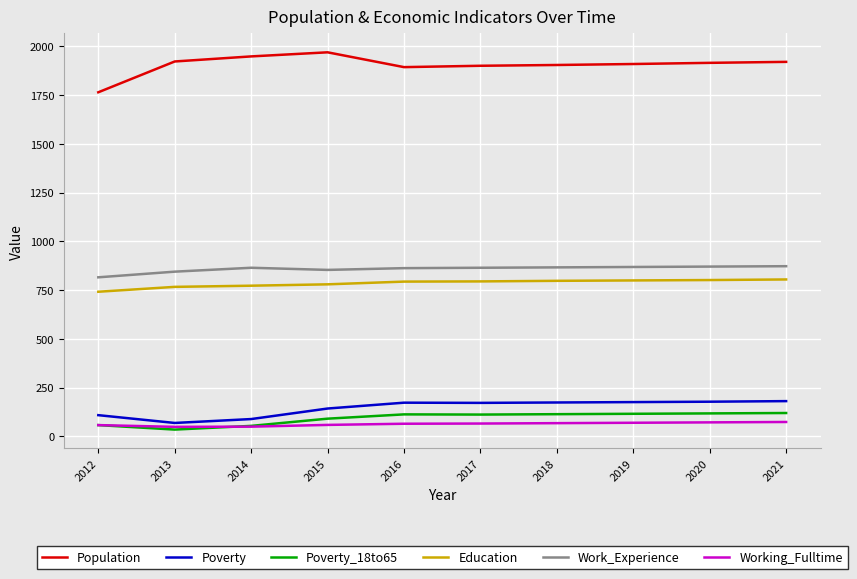

Which series has the largest total across all categories?

Population